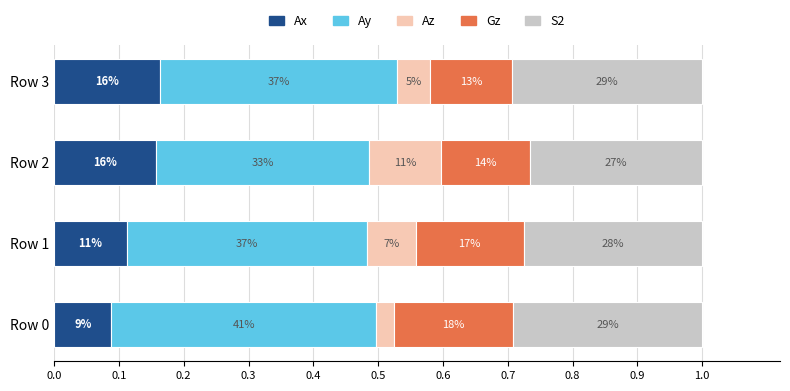

What are all the series names shown in the legend?

Ax, Ay, Az, Gz, S2